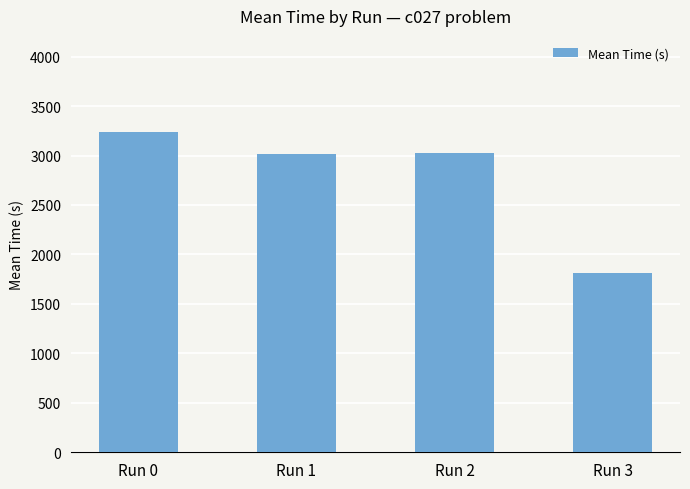

Are the bars grouped side by side (vs. stacked)?

No